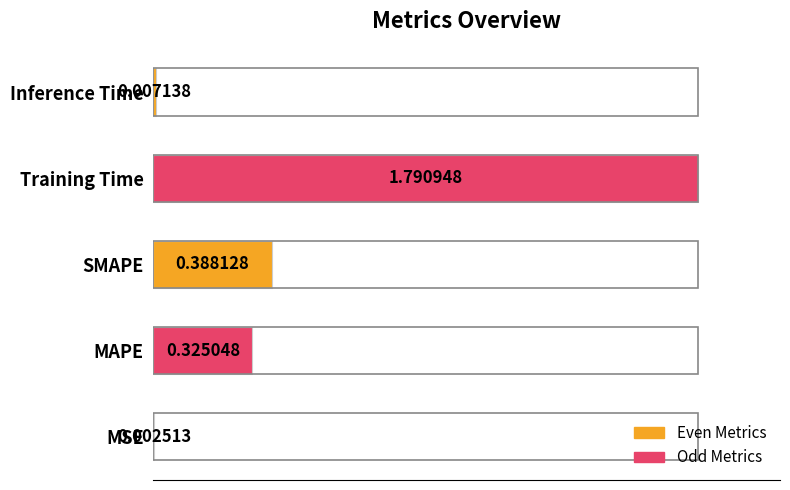

Which label corresponds to the largest value in the chart?

Training Time